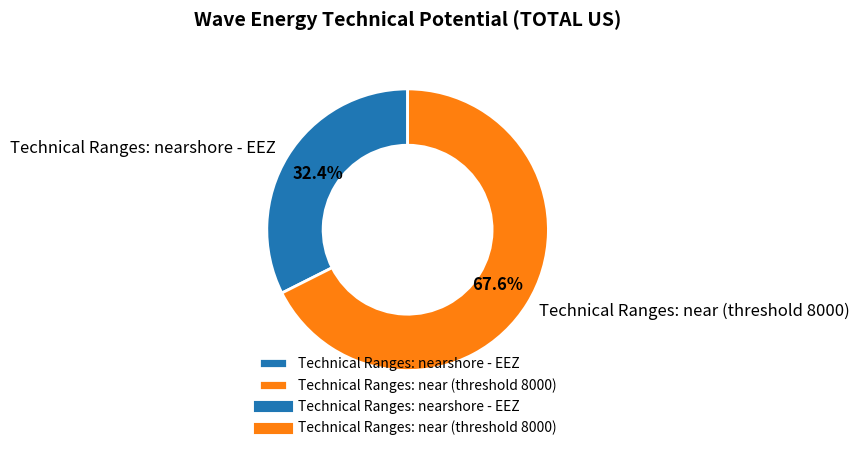

What is the majority slice?

Technical Ranges: near (threshold 8000)